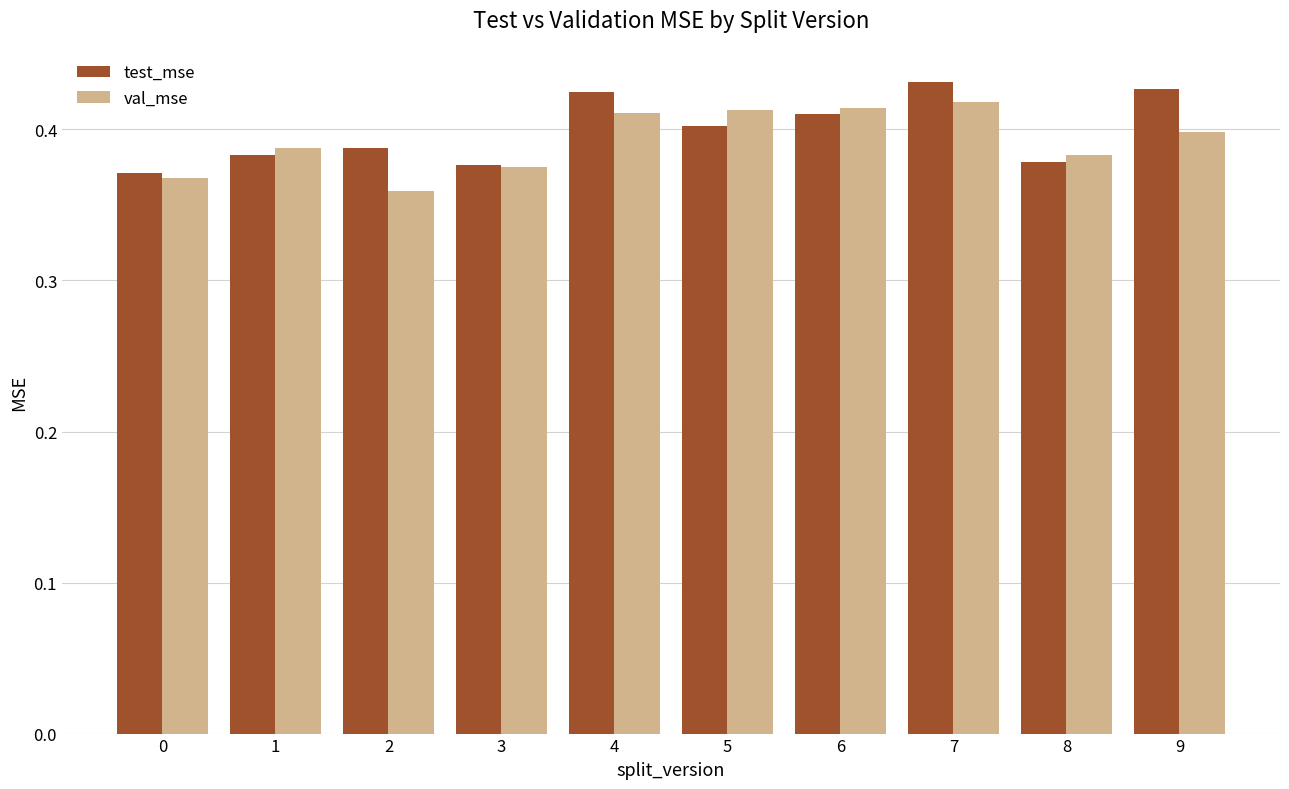

At 2, list the series in order from smallest to largest.

val_mse, test_mse